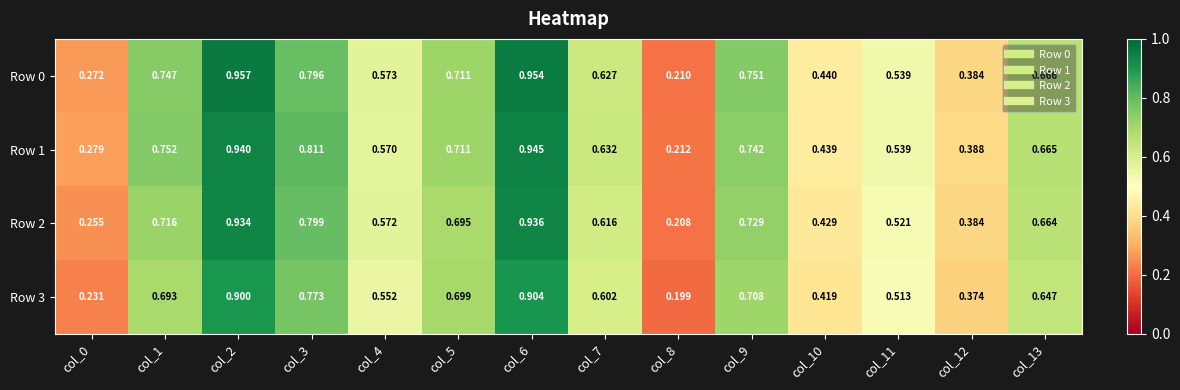

Which series has the largest range (max minus min)?

Row 0